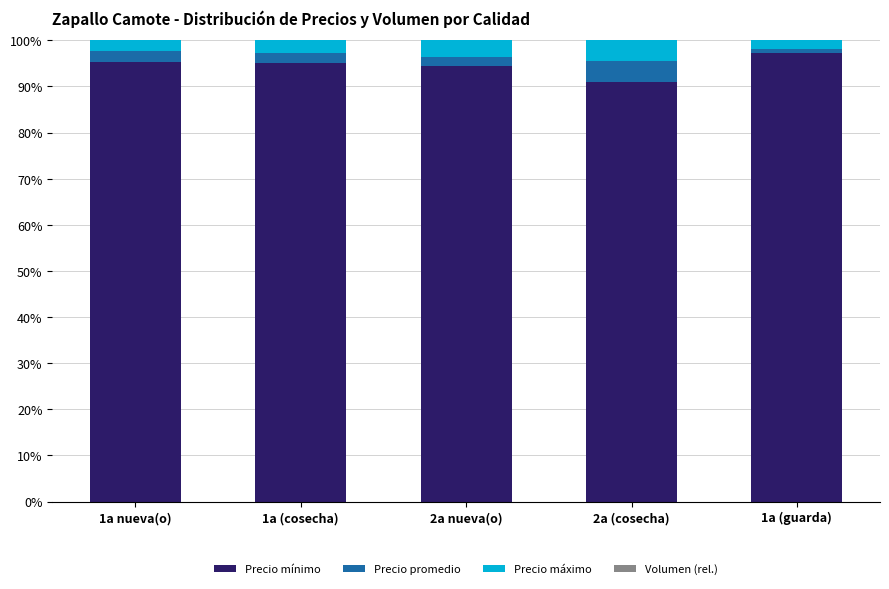

What is the lowest value of the Precio mínimo series?

90.9